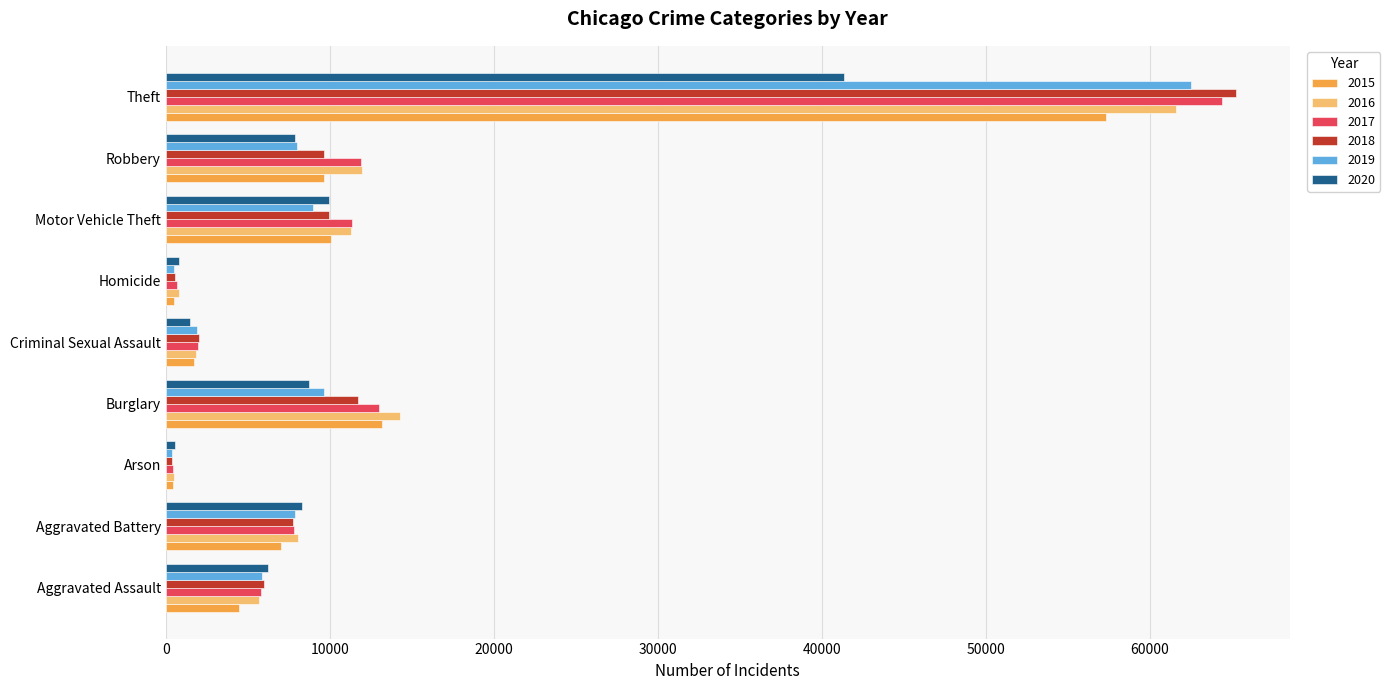

What is the difference between the maximum and second lowest values in the 2019 series?

62000